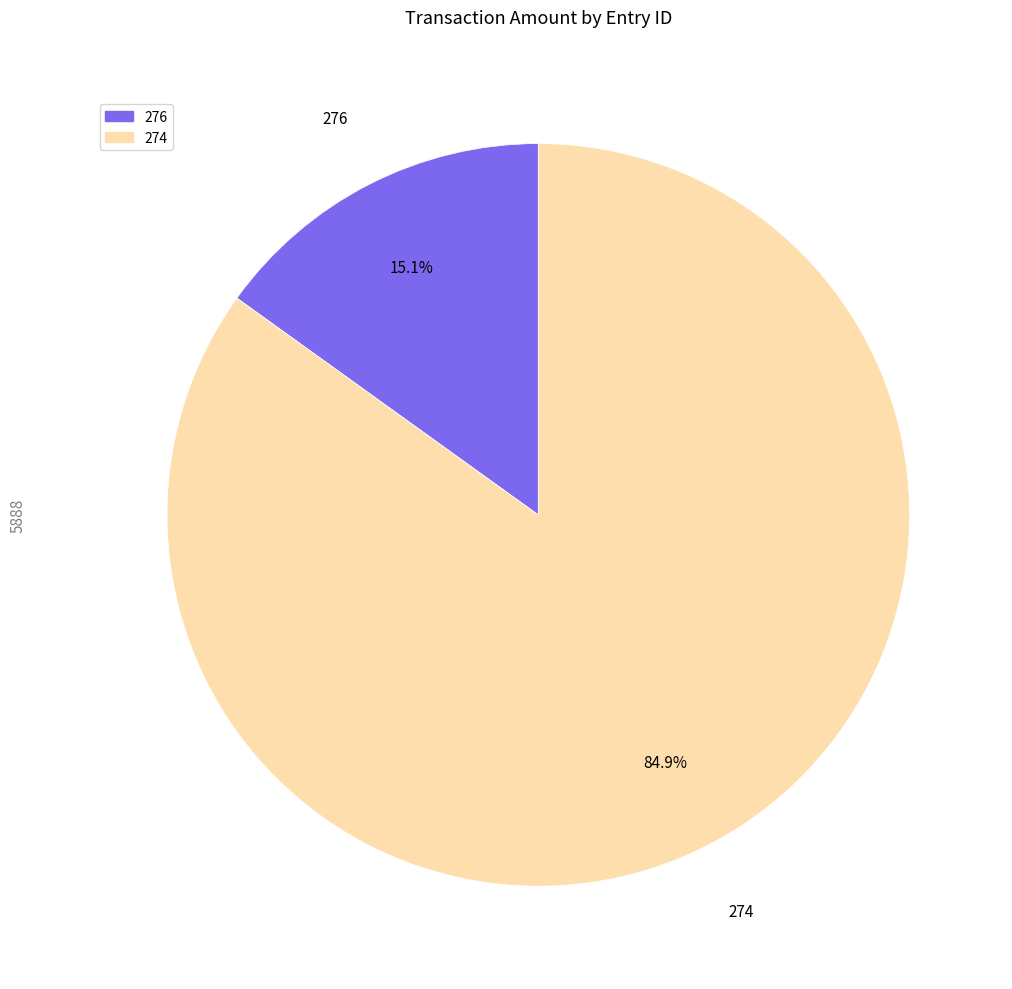

To the nearest percent, what is the average slice percentage?

50%